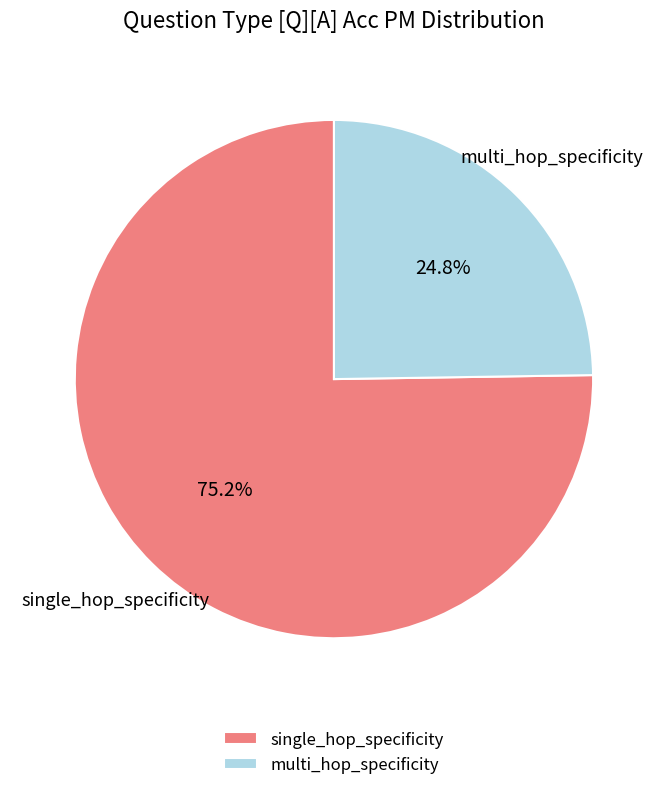

To the nearest percent, what is the combined percentage of multi_hop_specificity and single_hop_specificity?

100%